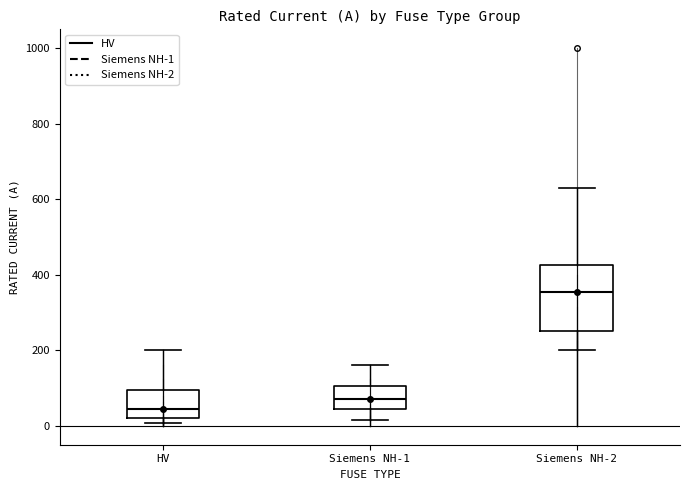

Reading left to right, read every box against the y-axis: the position of its median line, the range the box covers, and the ends of its whiskers. The values are not printed on the chart, so give them approximately, as read against the axis.

HV: median 40, box 20 to 100, whiskers 0 to 200
Siemens NH-1: median 80, box 40 to 100, whiskers 20 to 160
Siemens NH-2: median 360, box 260 to 420, whiskers 200 to 640